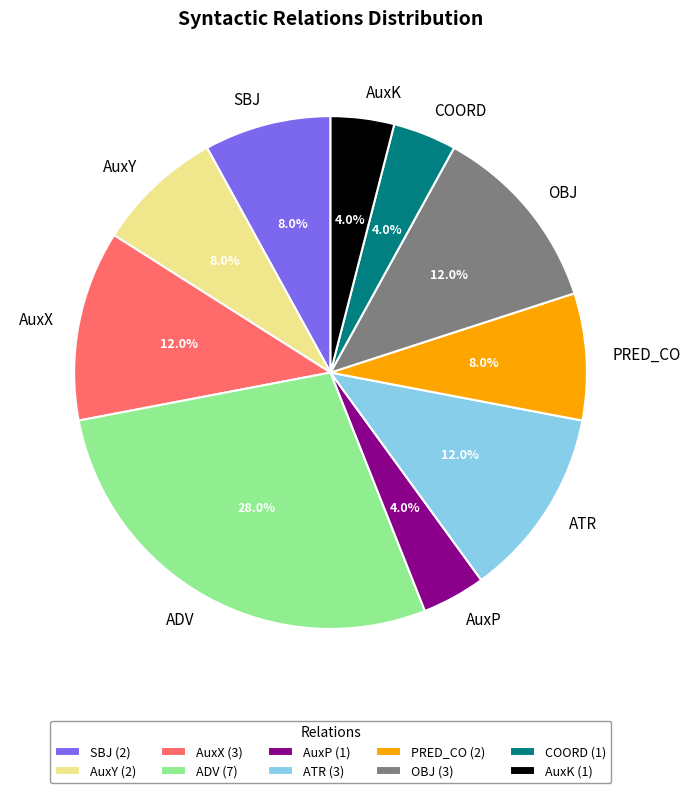

To the nearest percent, what portion does ATR represent?

12%